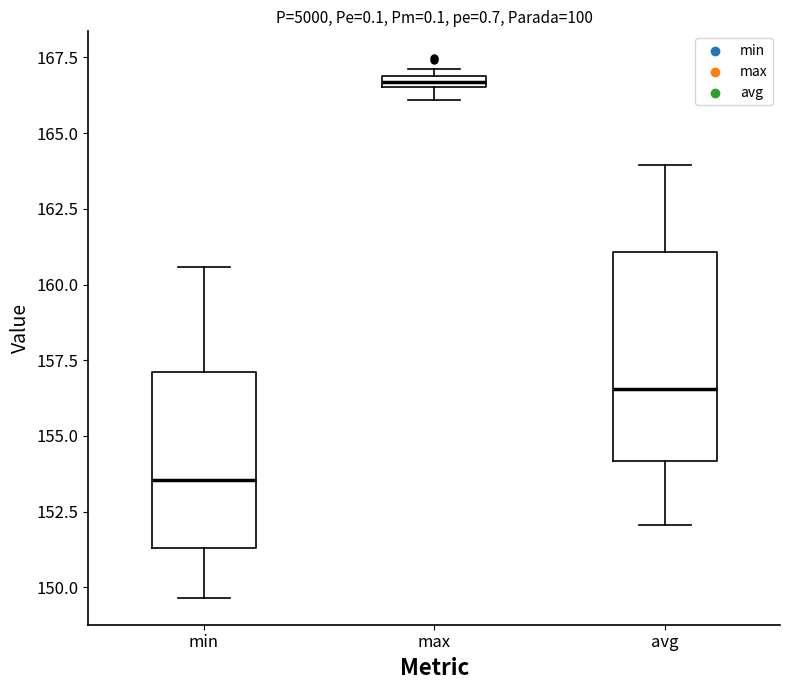

Where is the lower edge of the box for min on the y-axis? The values are not printed on the chart, so give them approximately, as read against the axis.

151.5